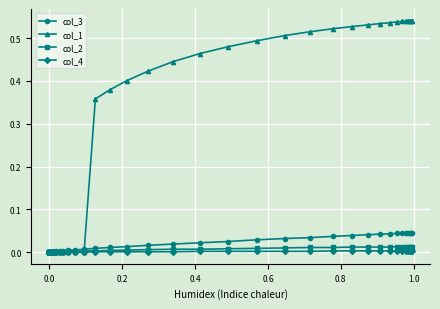

The col_4 series shows -0.0 at 0.0. True or false?

False